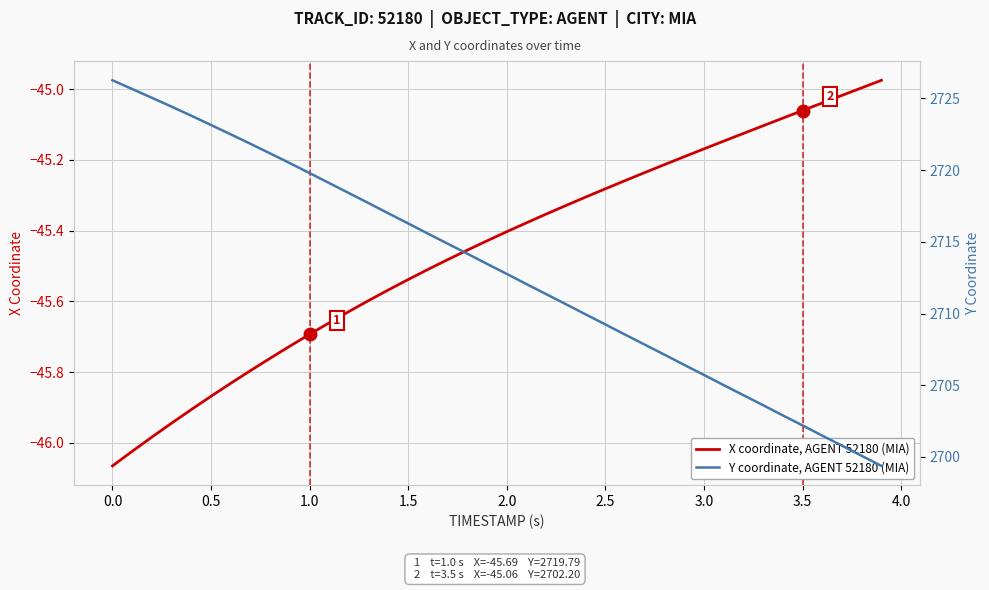

Count the number of data series in this chart.

2